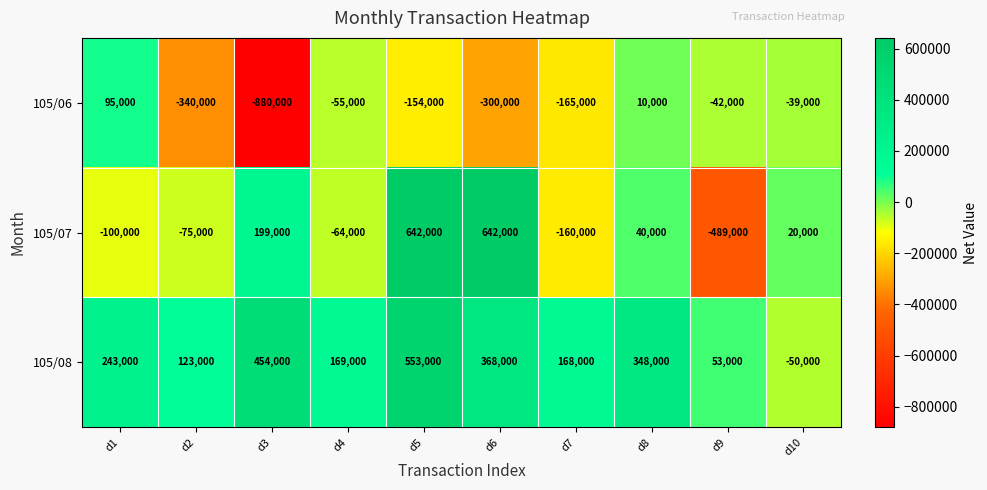

List the series in order of their overall mean, highest first.

105/08, 105/07, 105/06